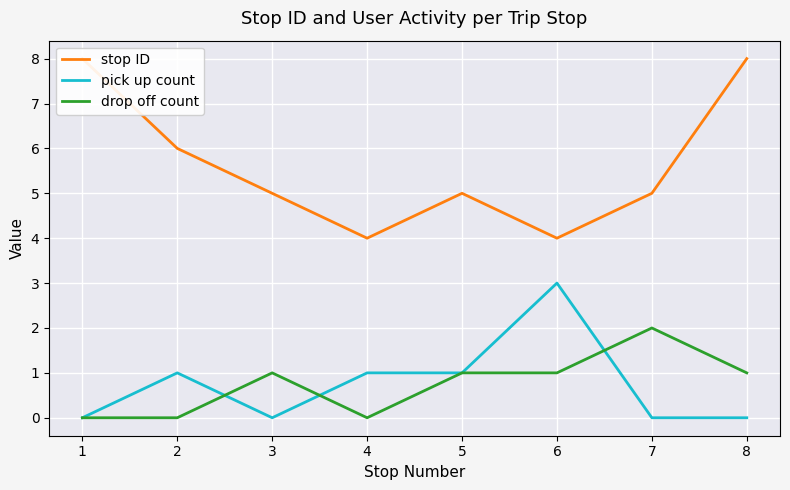

Which series has the largest range (max minus min)?

stop ID